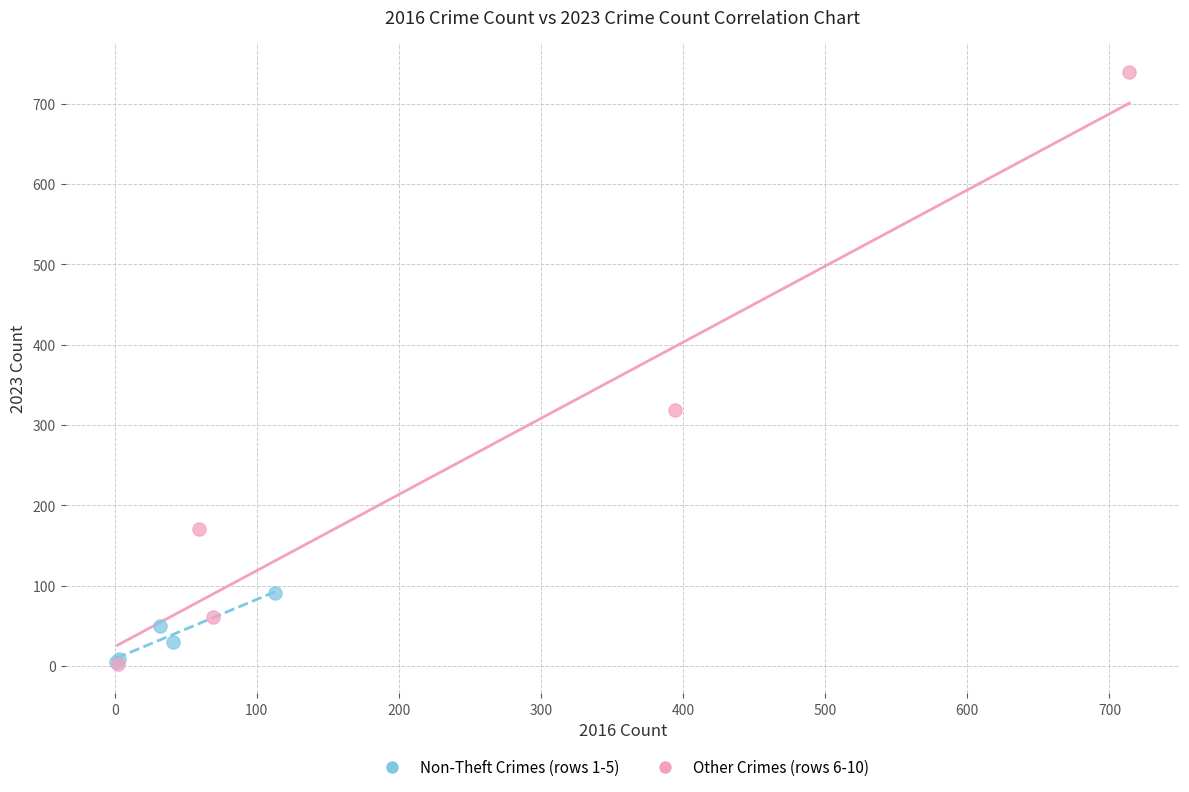

Which series has the widest spread of Y values?

Other Crimes (rows 6-10)